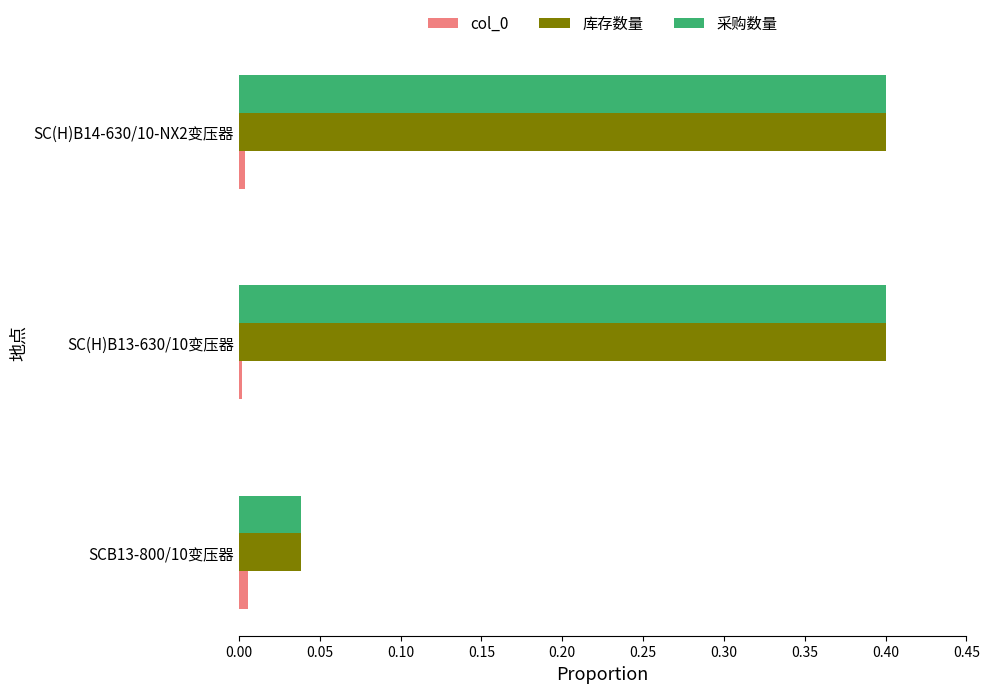

What is the greatest value displayed?

0.4